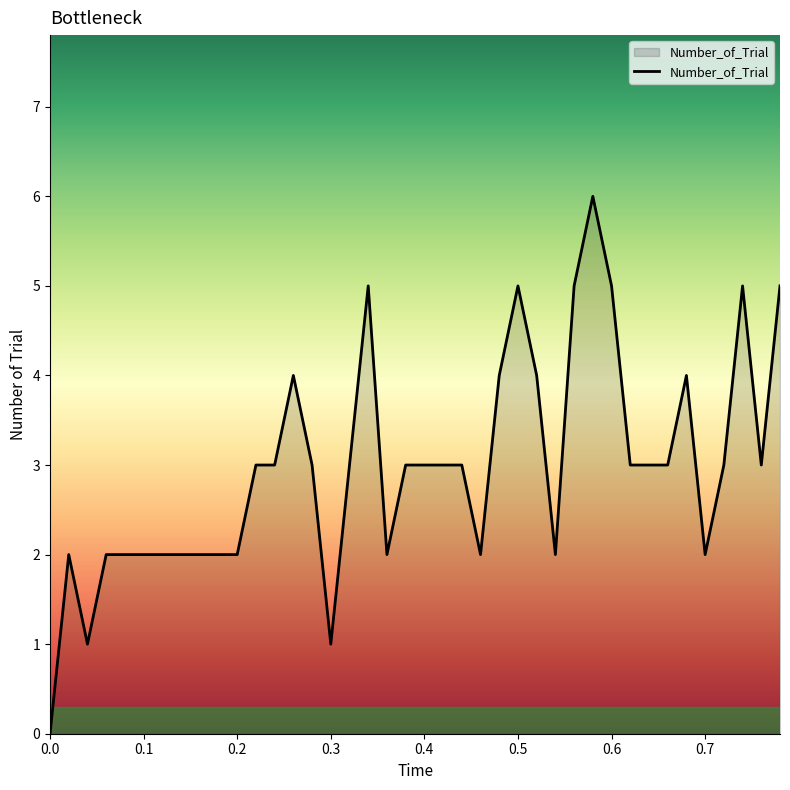

What is the difference between the maximum and minimum values?

6